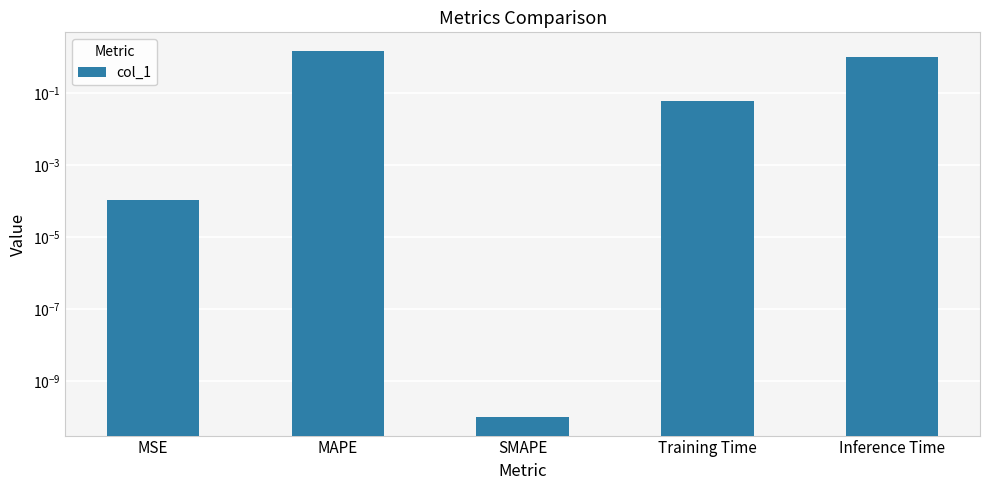

Which has a higher value, MSE or Training Time?

Training Time